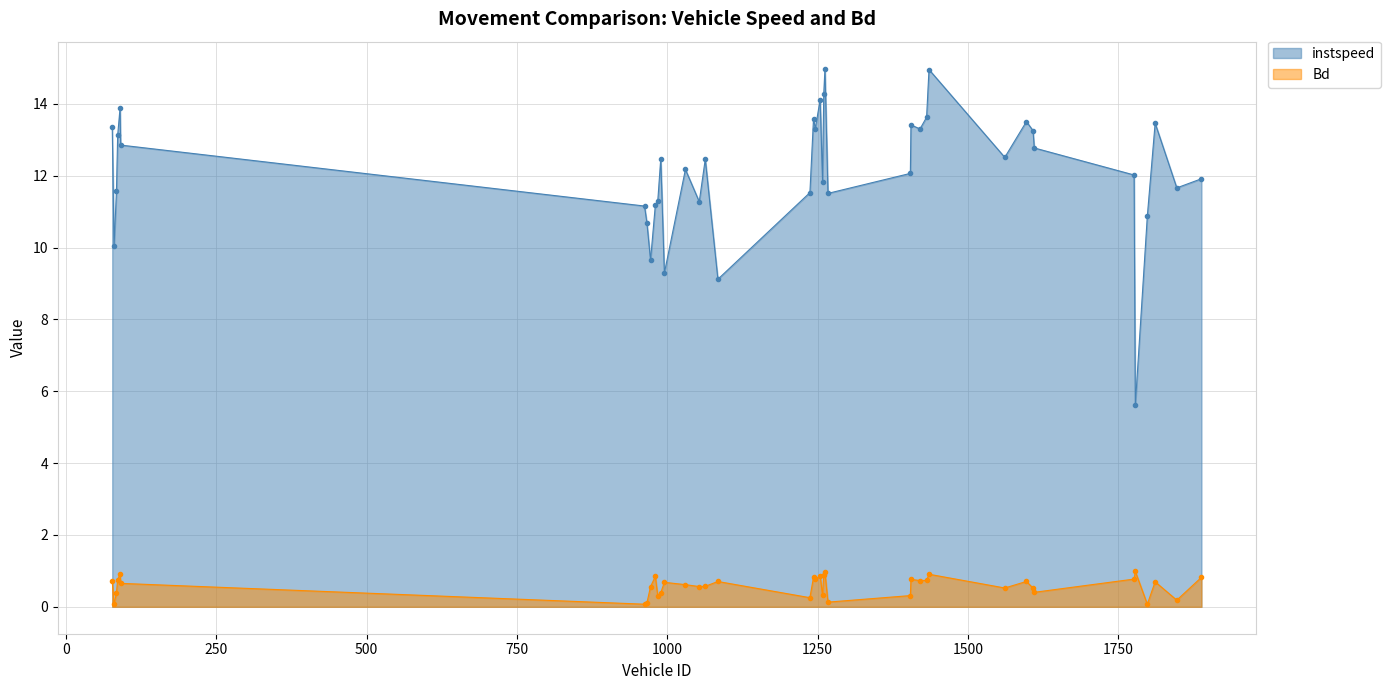

What is the sum of the instspeed values at 1260.0 and 1776.0?

26.3